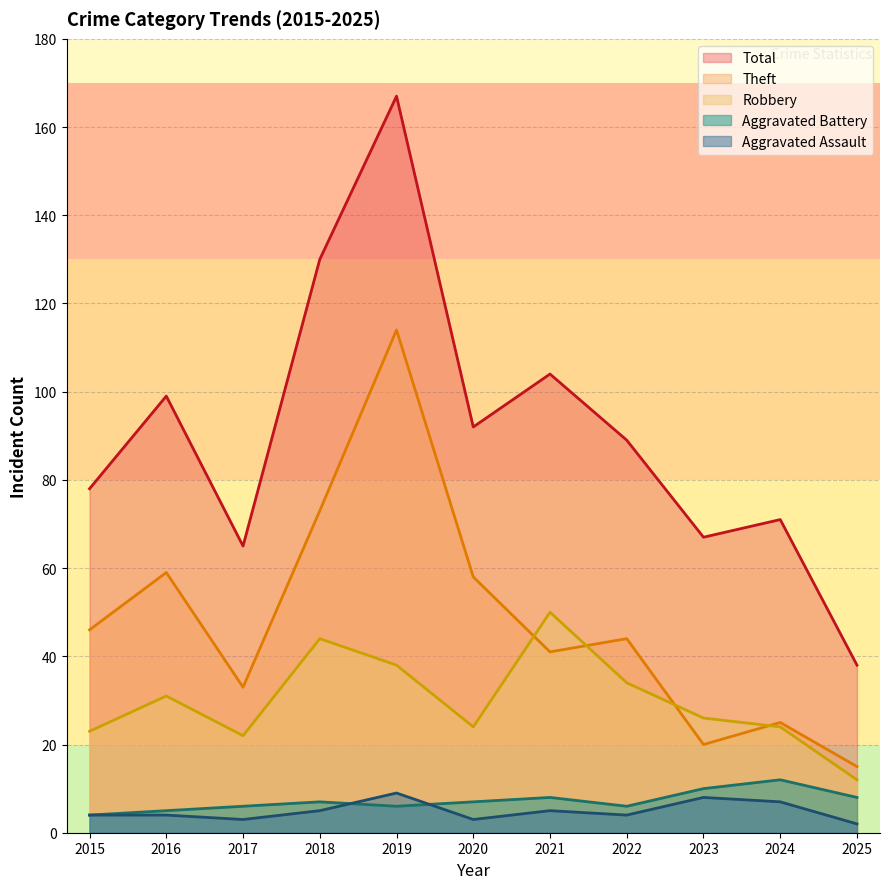

In Aggravated Assault, how many points are lower than both neighbors (excluding endpoints)?

3